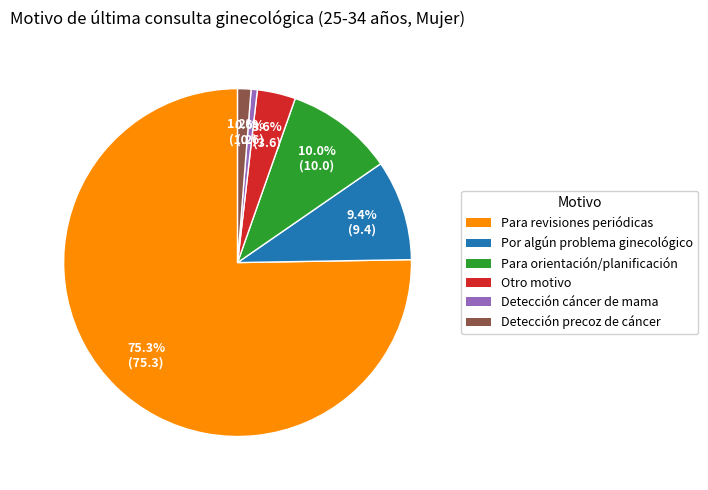

Is there a majority slice in this chart?

Yes